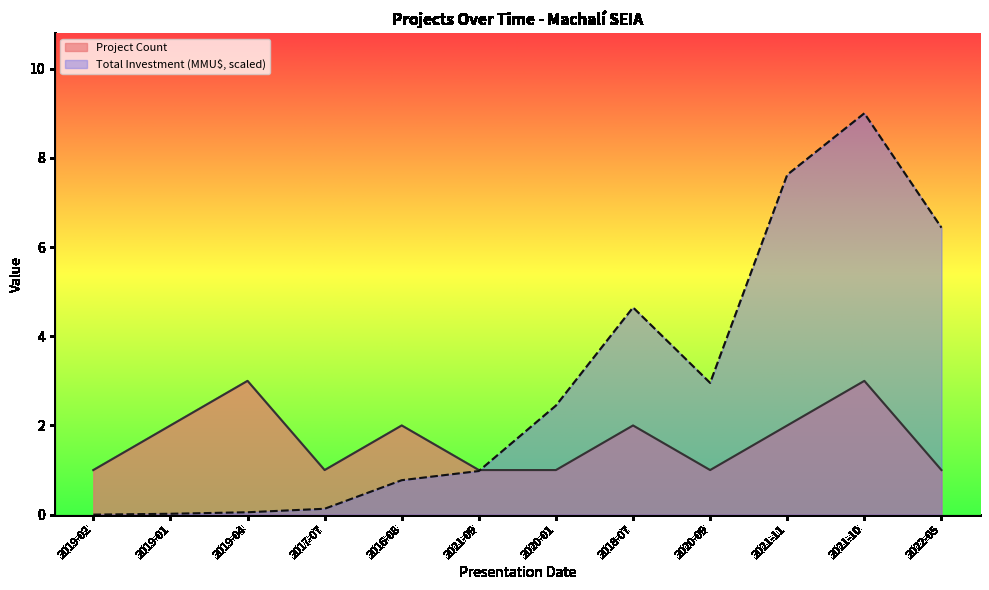

Where does the Project Count series first go above 2?

2019-04